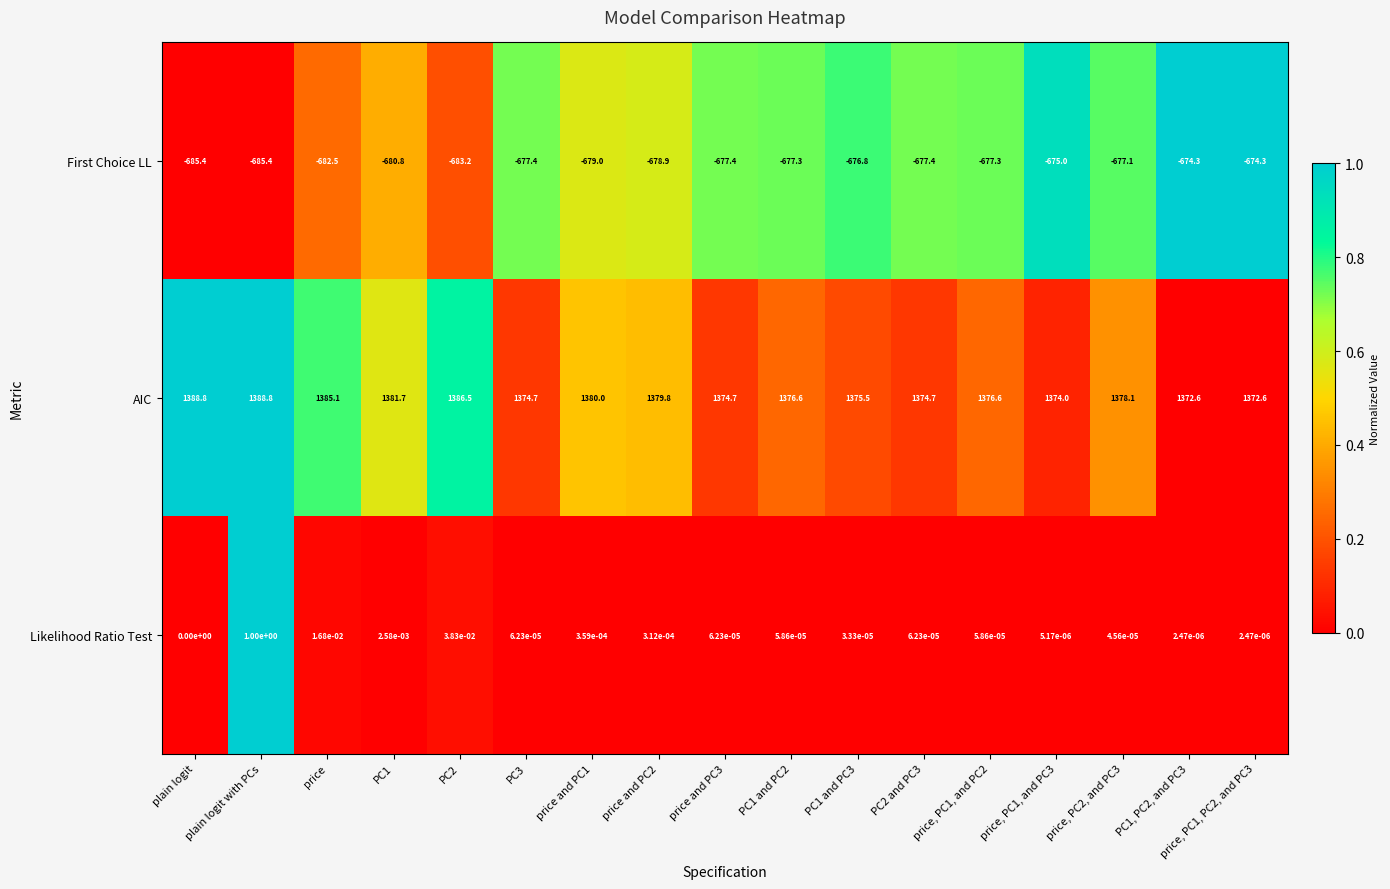

Between price, PC1, and PC3 and PC1, PC2, and PC3, which series saw the biggest shift?

AIC